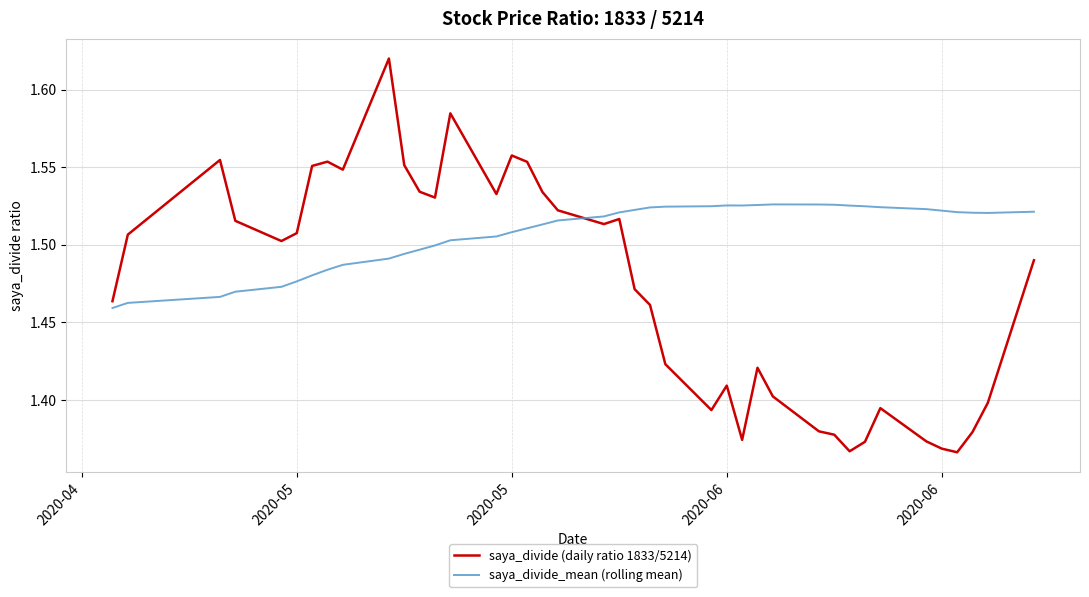

Which series has the largest total across all categories?

saya_divide_mean (rolling mean)